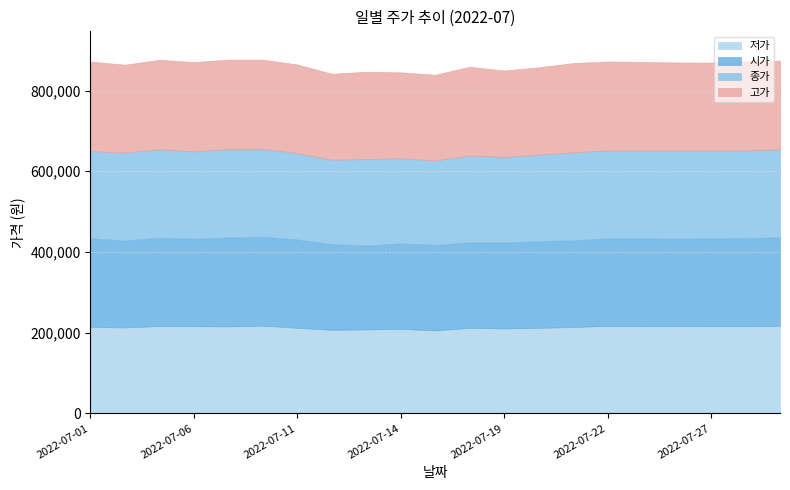

What is the difference between the highest and lowest values at 2022-07-11?

7500